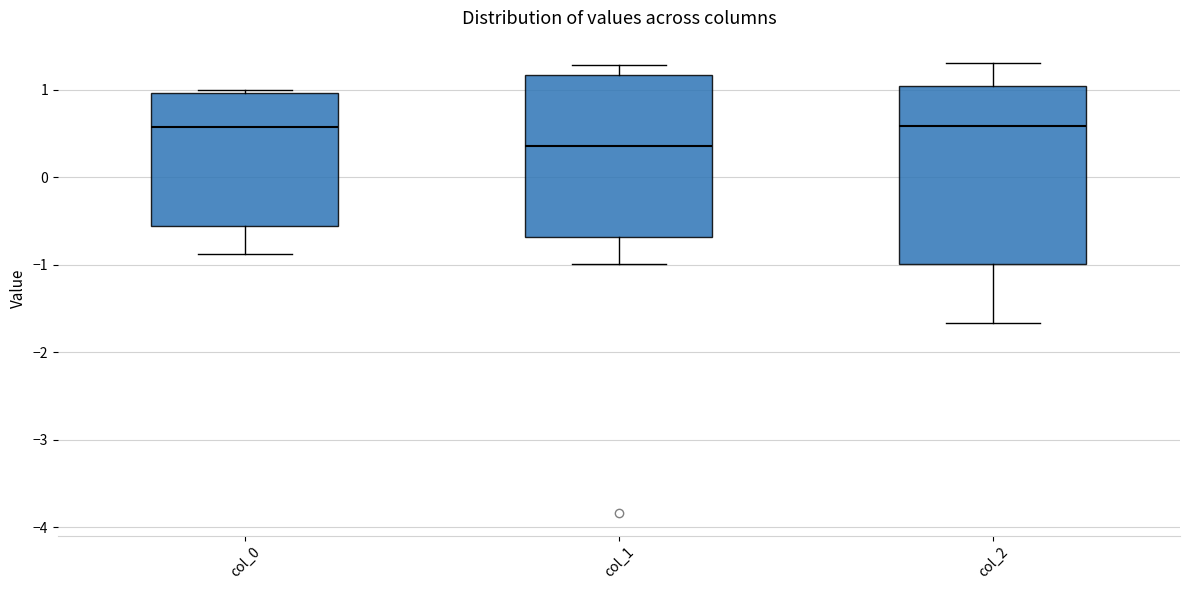

Where is the lower edge of the box for col_1 on the y-axis? The values are not printed on the chart, so give them approximately, as read against the axis.

-0.7